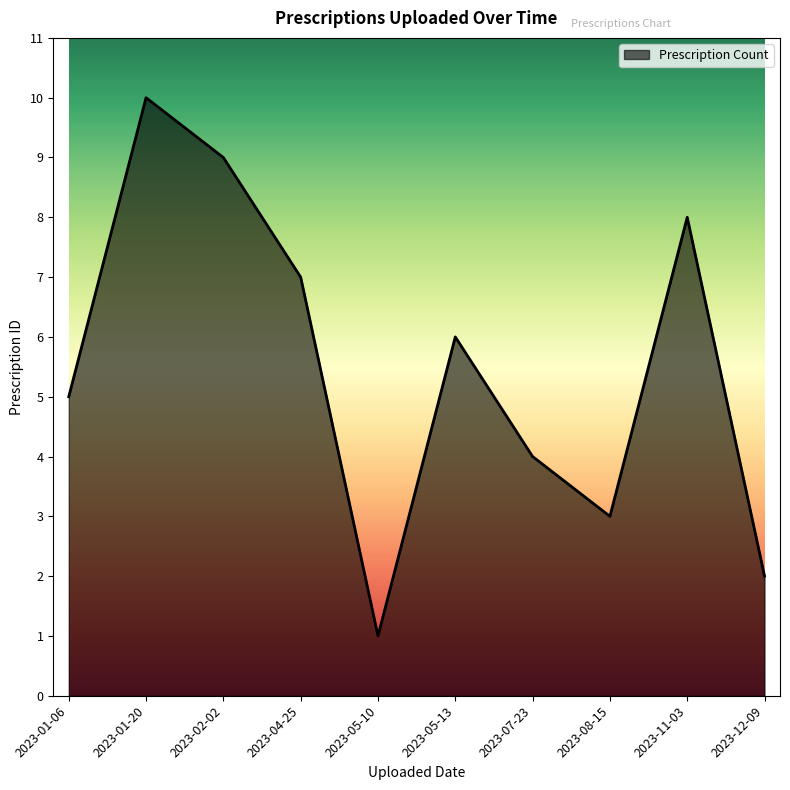

The value at 2023-12-09 is 3. True or false?

False